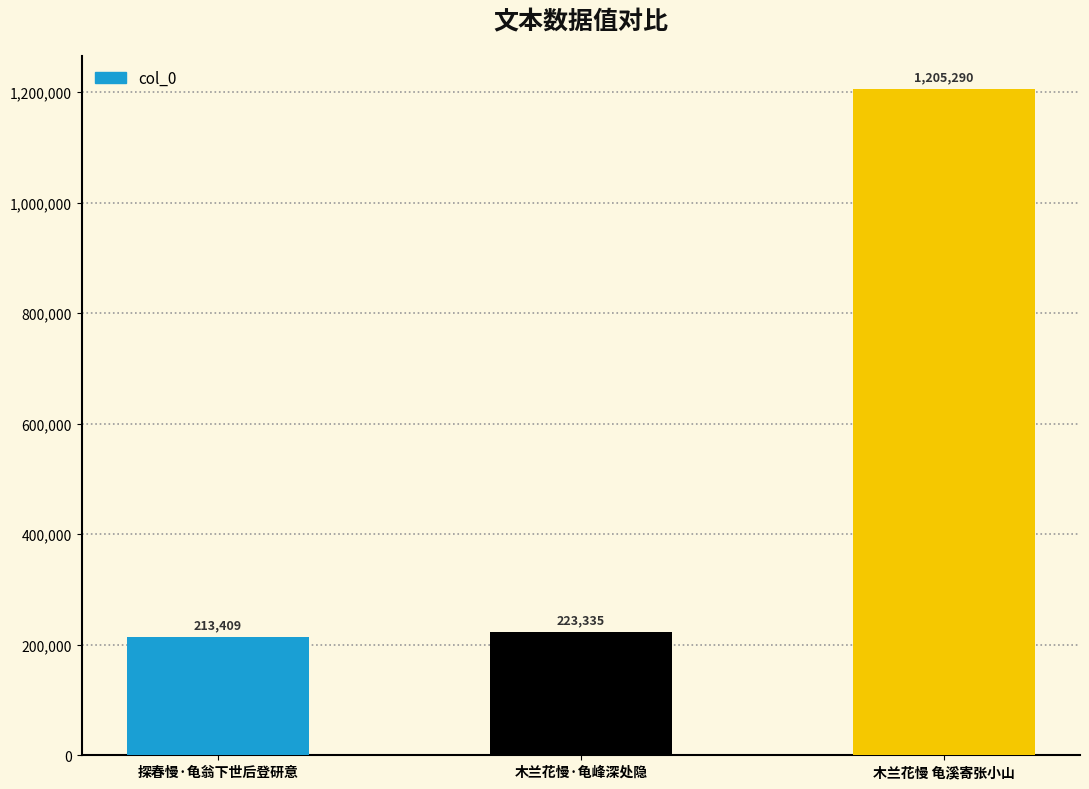

What is the change in value from 探春慢·龟翁下世后登研意 to 木兰花慢 龟溪寄张小山?

+991881